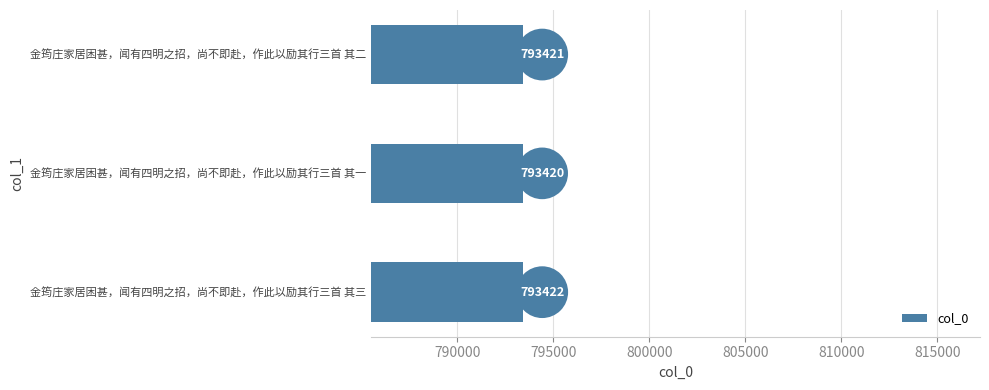

What is the difference between the maximum and minimum values?

2